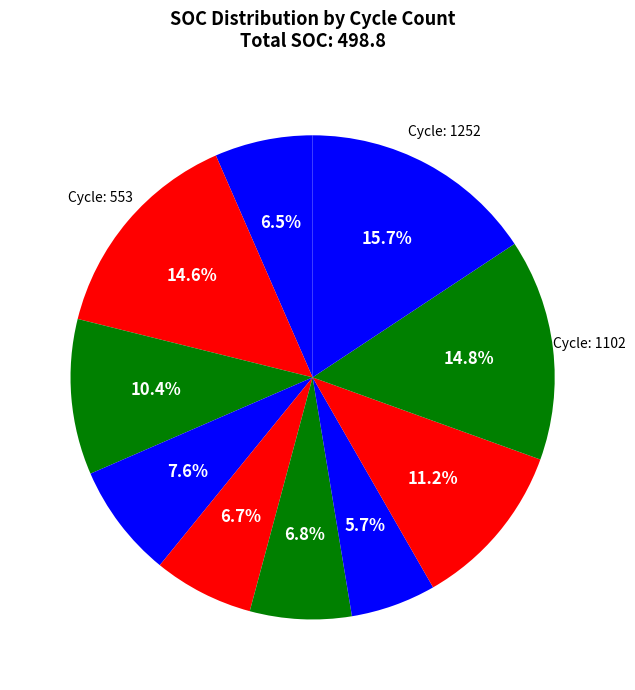

Rank the categories by value from lowest to highest.

496, 1906, 1648, 984, 420, 810, 1414, 553, 1102, 1252